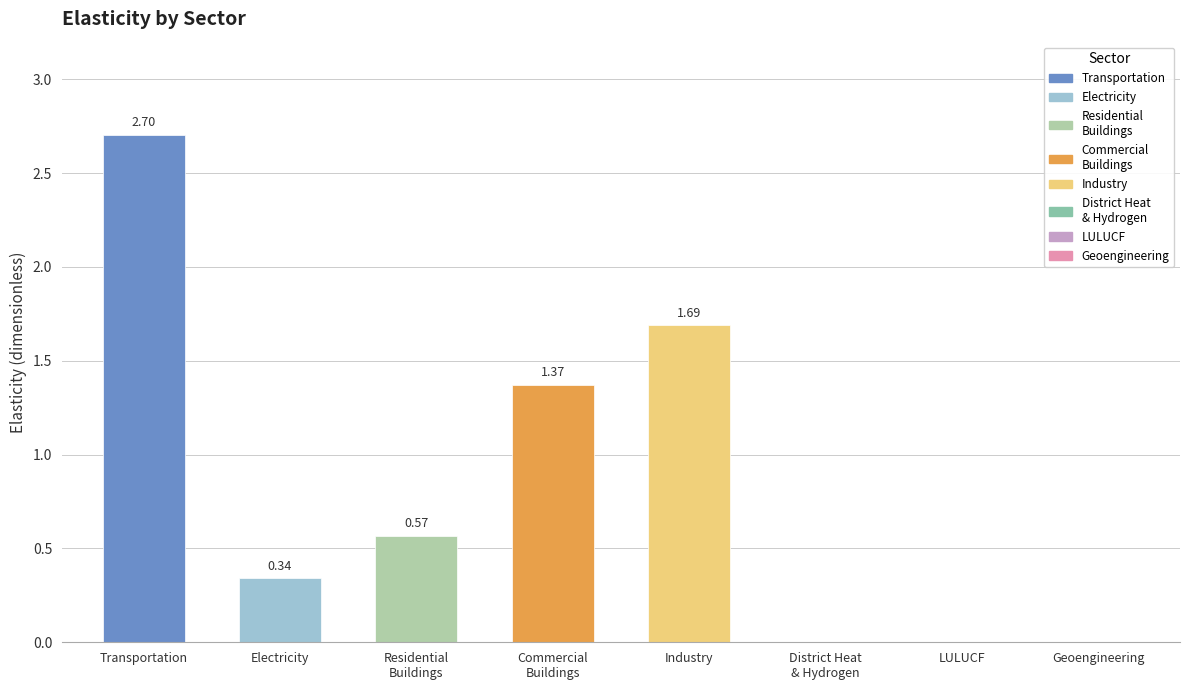

What is the sum of all values?

6.7